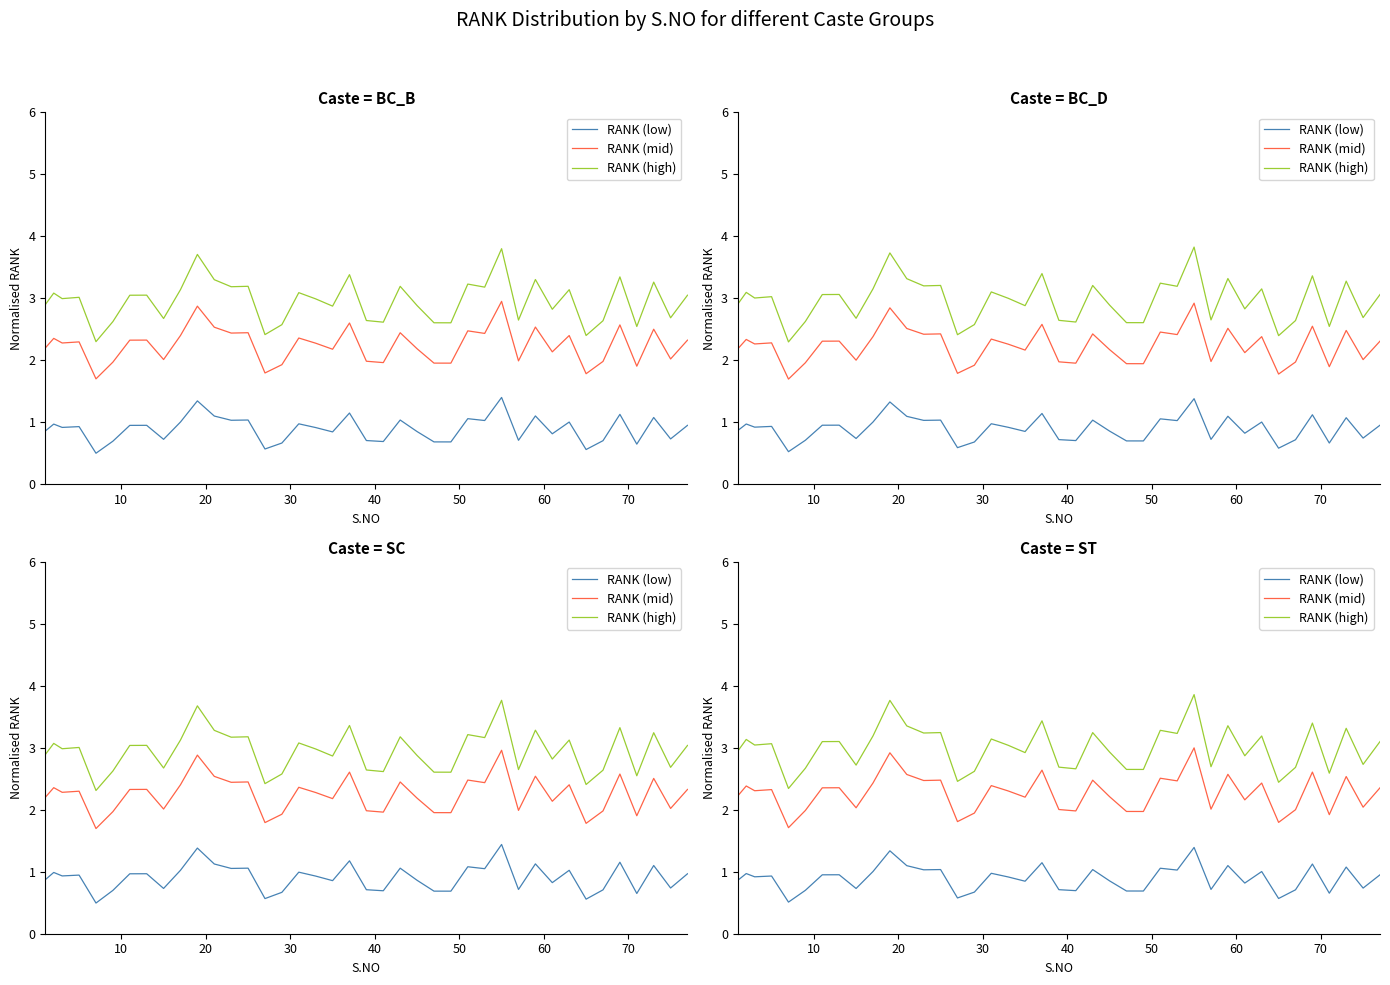

True or false: RANK (mid) and RANK (high) intersect in this chart.

False